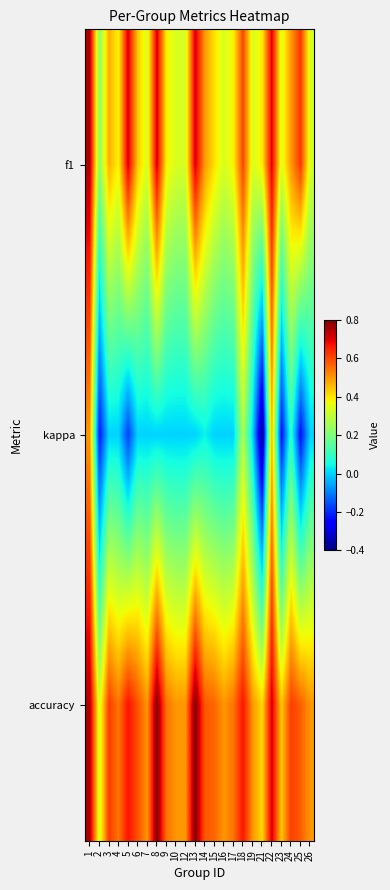

At how many categories does at least one series exceed 0?

24